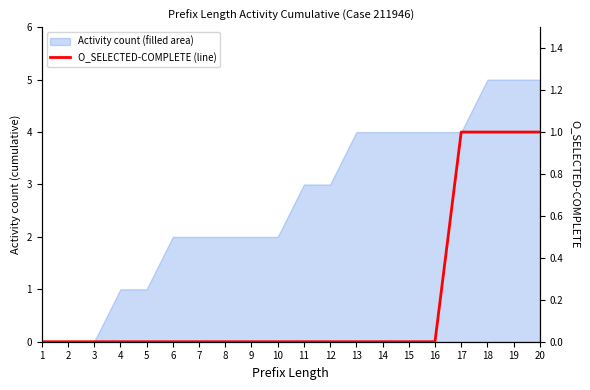

Is it true that the value at 19 is 0?

False